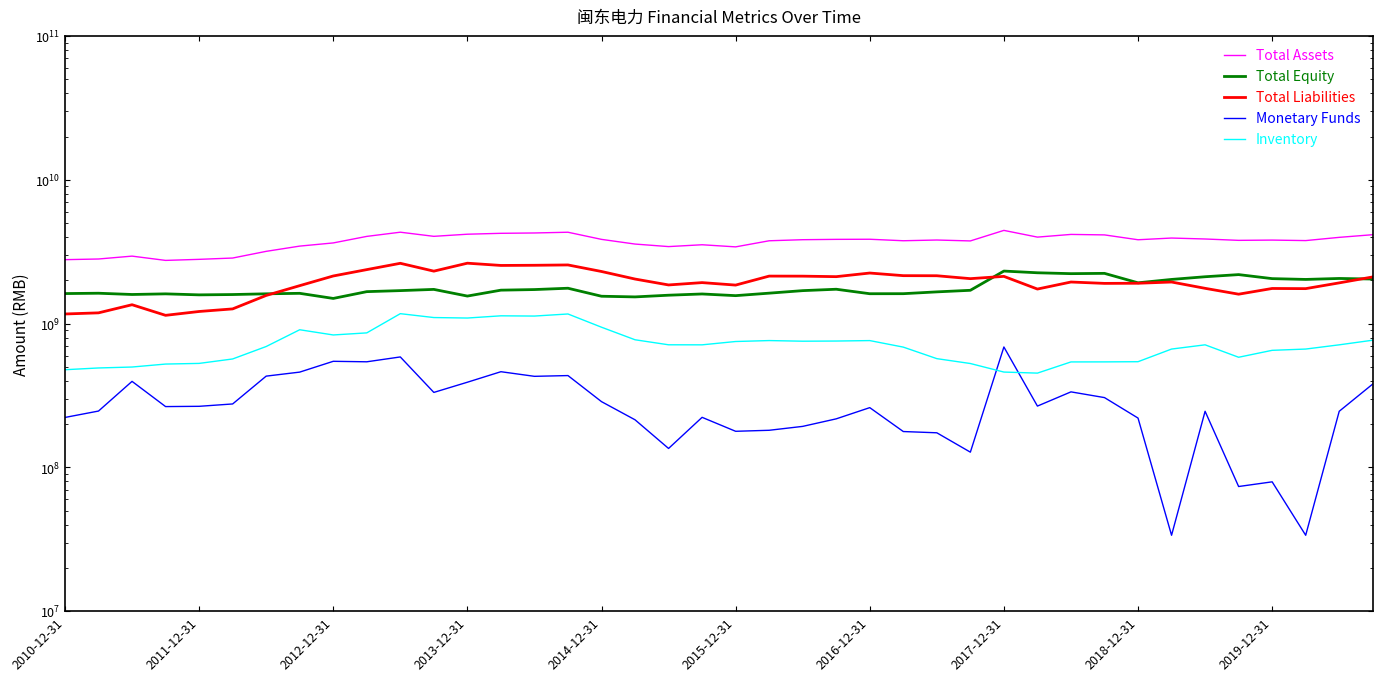

Which series has the widest spread of values?

TOTAL_ASSETS